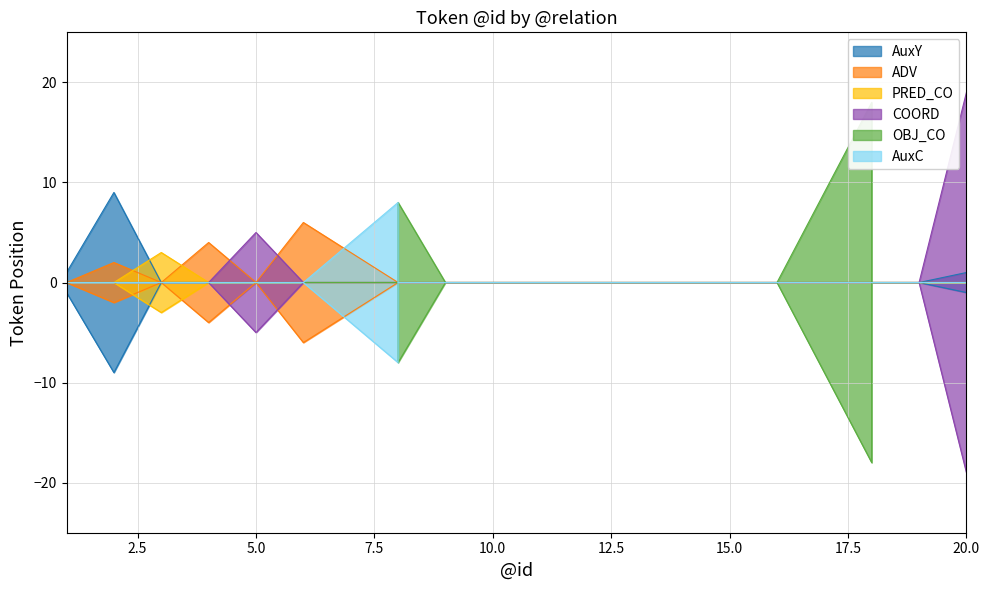

True or false: AuxC has more than 1 points higher than both neighbors.

False